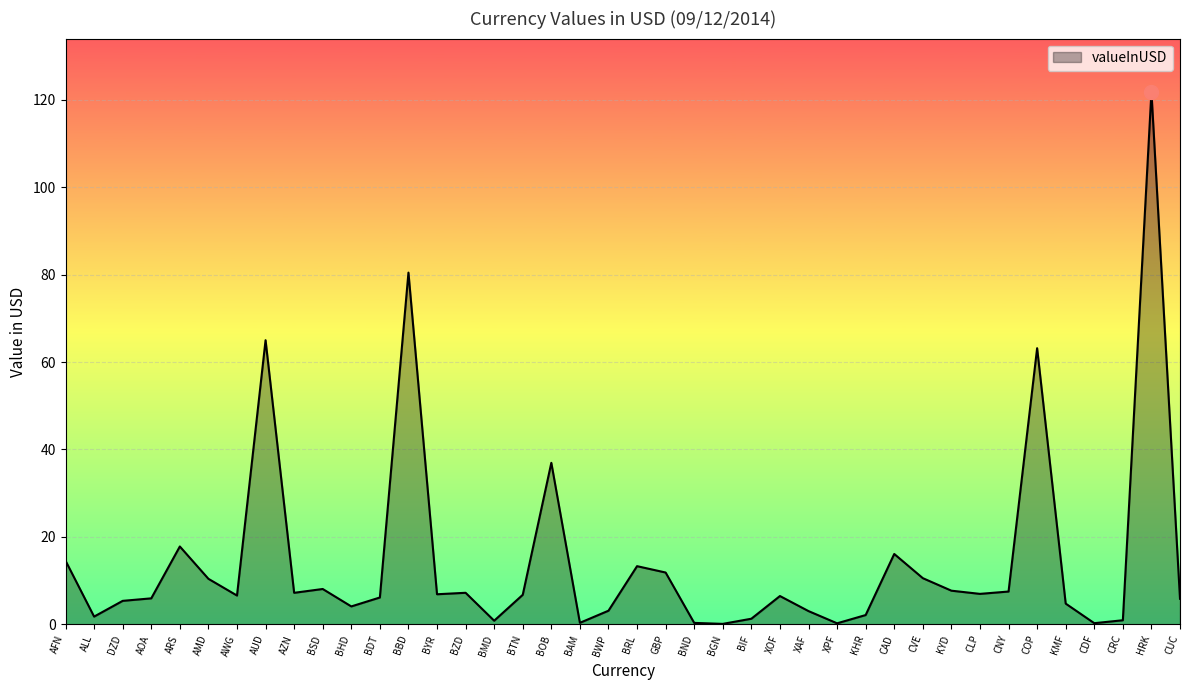

What is the sum of the values at BBD and CLP?

87.4